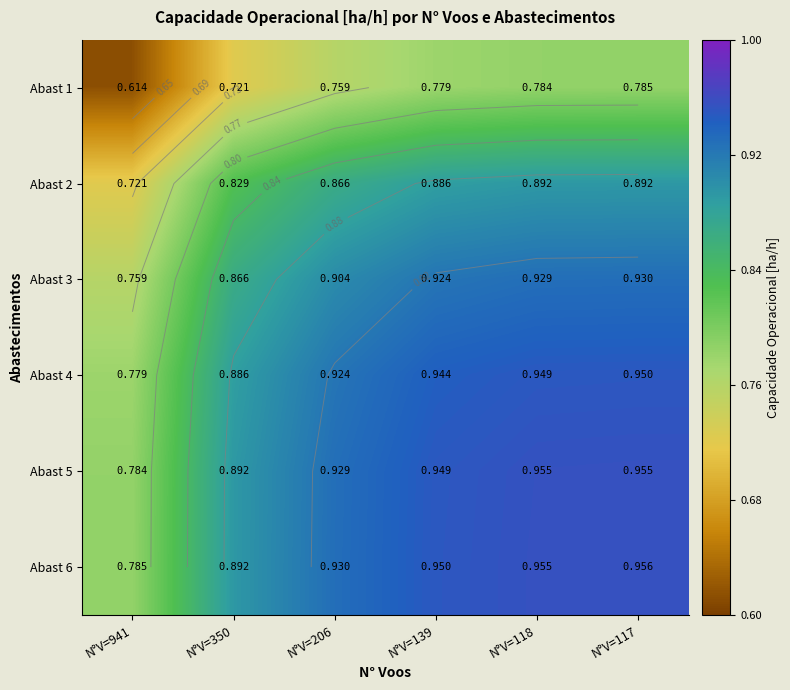

Read the Abast 2 value at N°V=206.

0.9